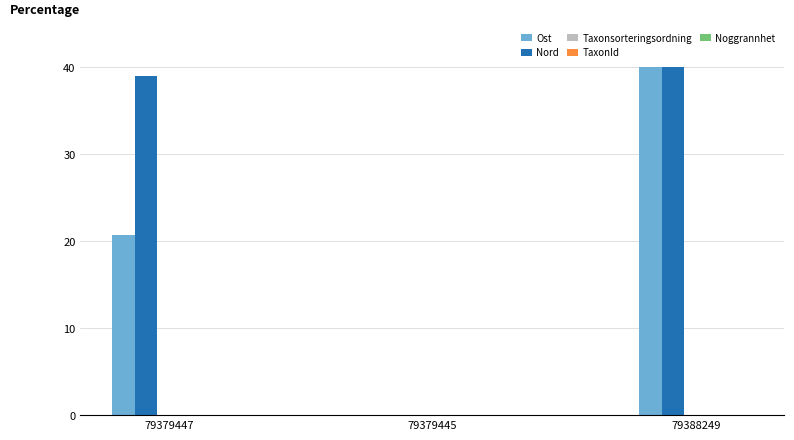

At which category is the sum across all series the highest?

79388249